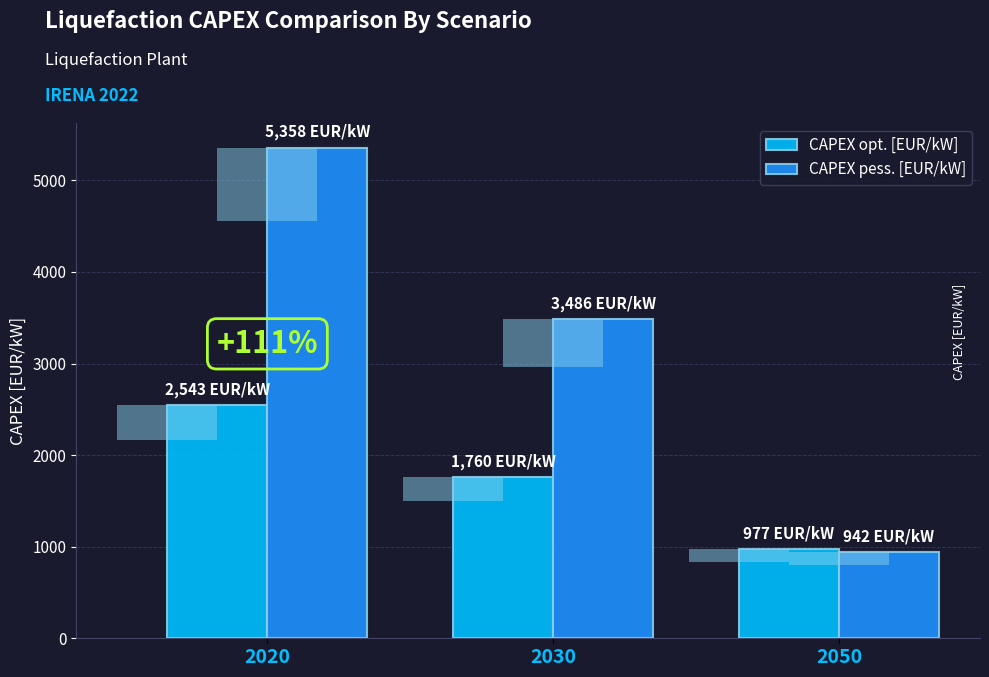

What is the difference between the CAPEX pess. [EUR/kW] values at 2030 and 2020?

1872.8